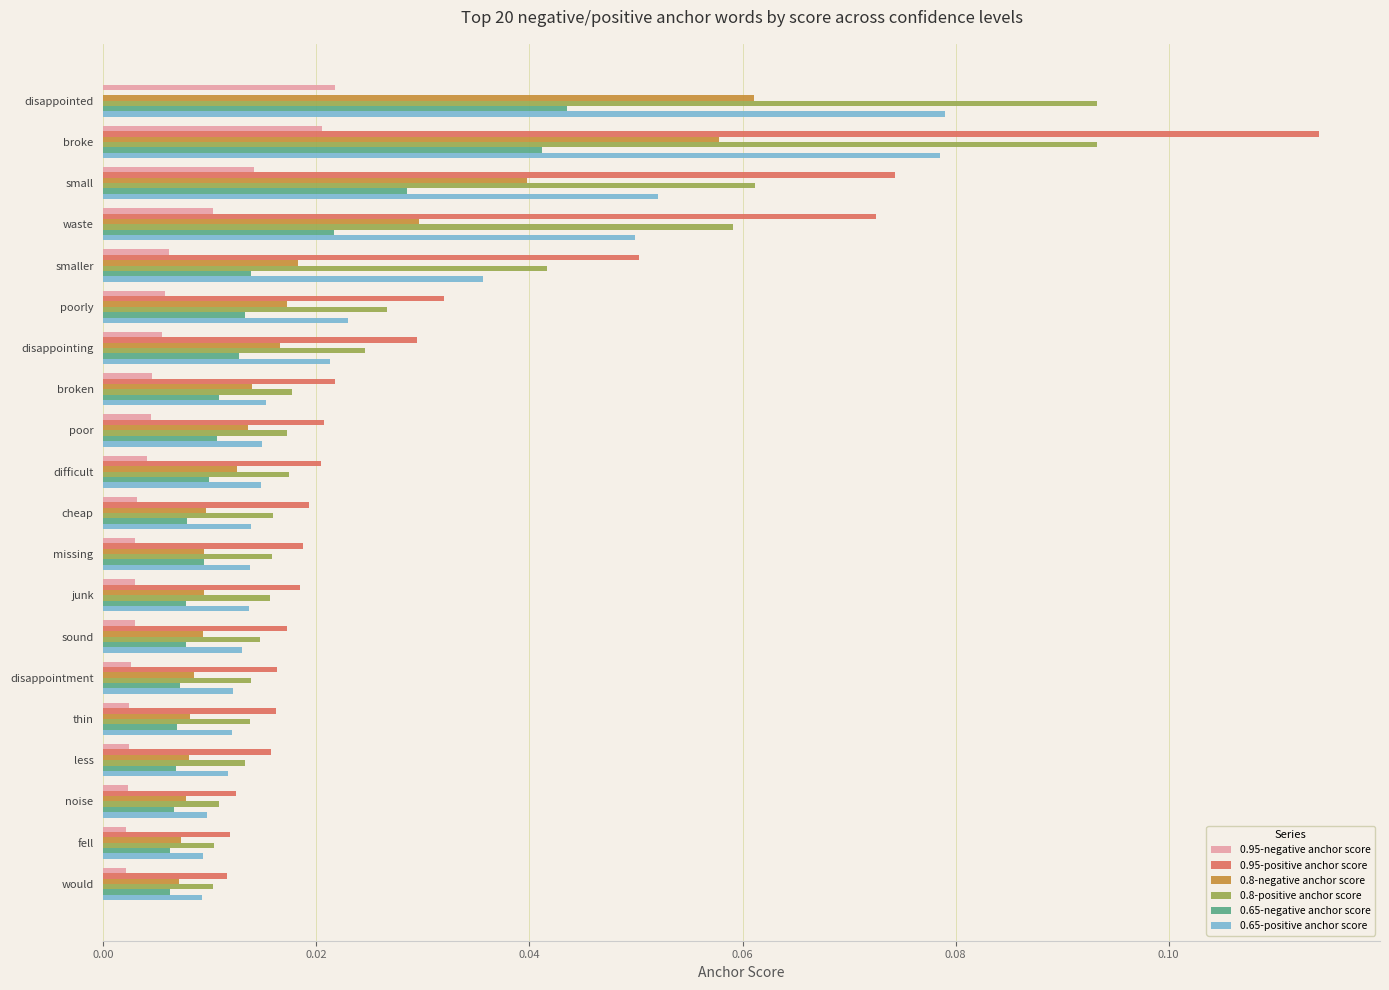

The value of 0.8-positive anchor score at broke is 0.2. True or false?

False